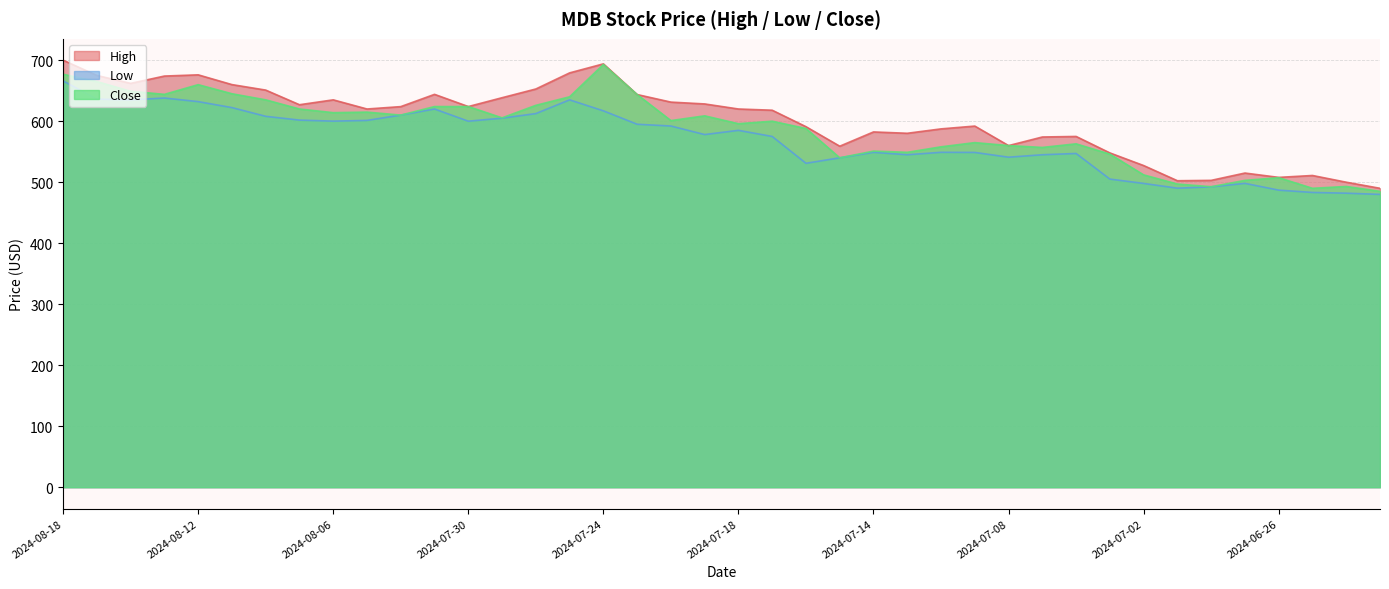

Where is the first local maximum for Close?

2024-08-12